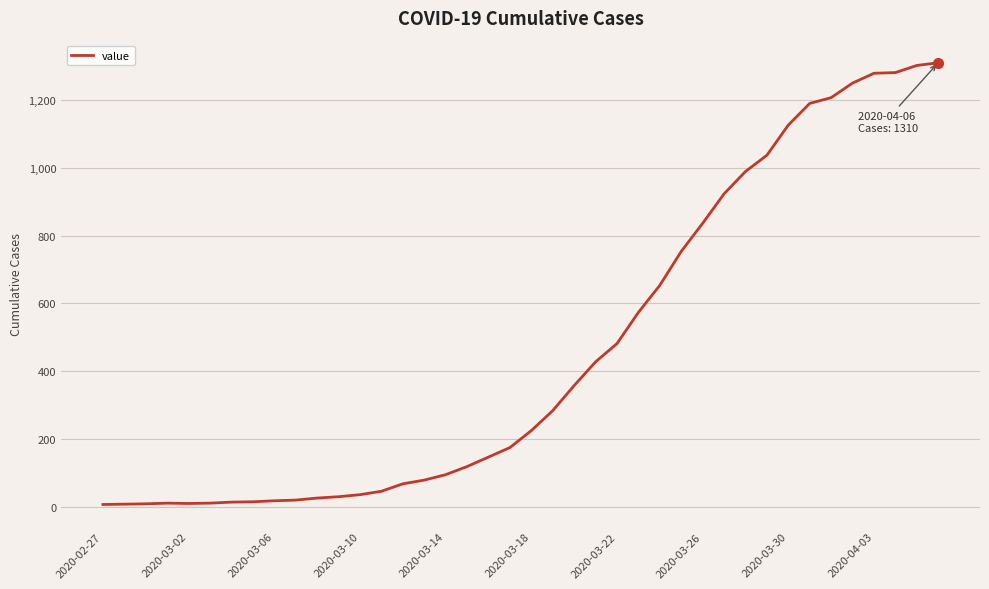

What is the difference between the maximum and minimum values?

1304